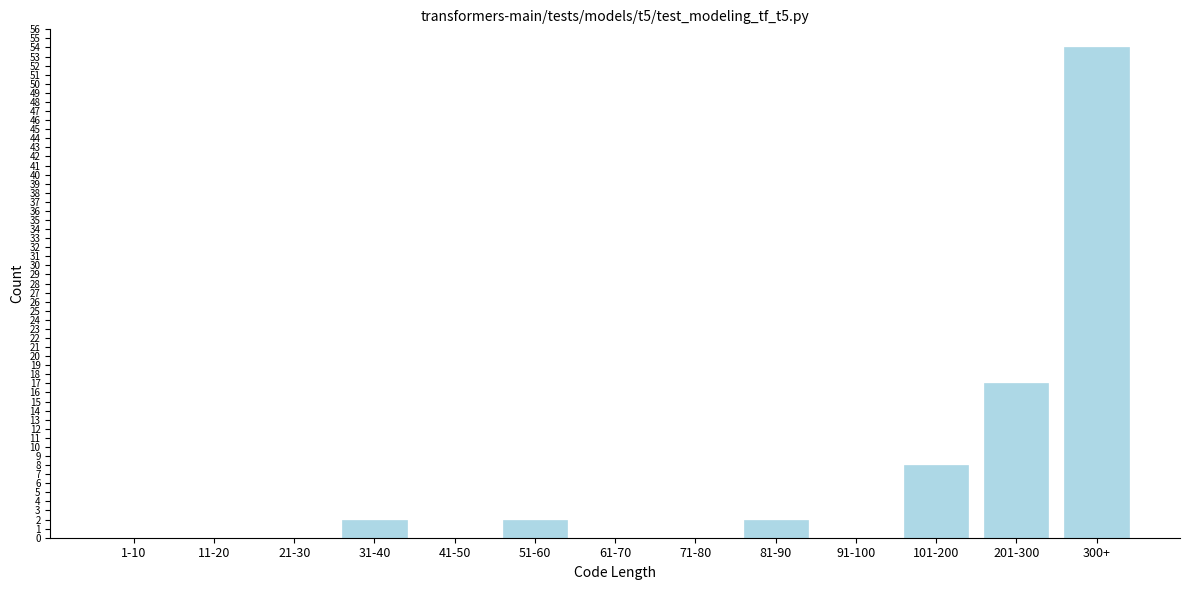

Reading right to left, extract all data points from this chart.

300+=54	201-300=17	101-200=8	91-100=0	81-90=2	71-80=0	61-70=0	51-60=2	41-50=0	31-40=2	21-30=0	11-20=0	1-10=0